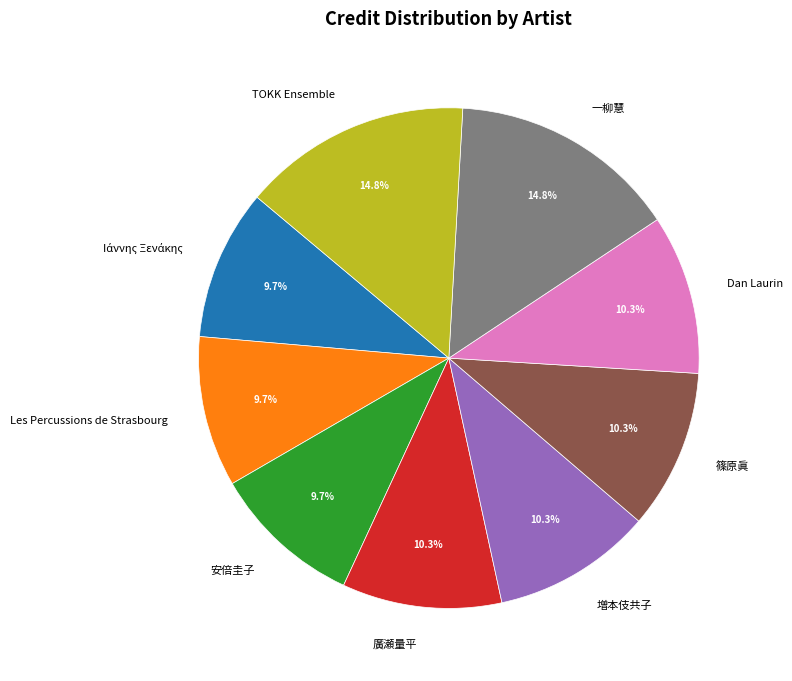

Count the number of slices in the pie.

9